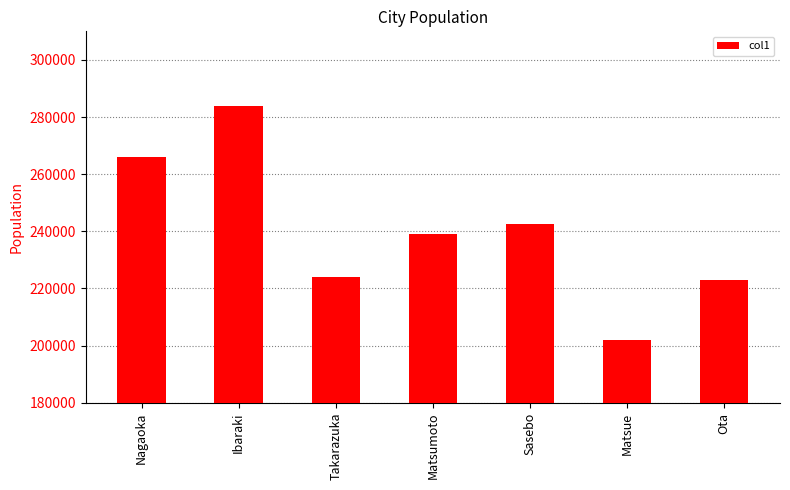

List the labels in order of value, largest first.

Ibaraki, Nagaoka, Sasebo, Matsumoto, Takarazuka, Ota, Matsue